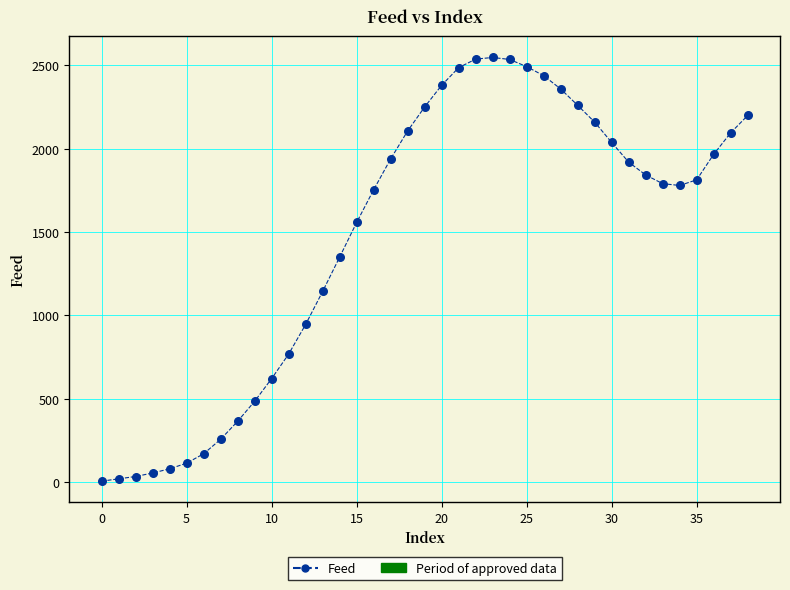

What is the maximum value shown in the chart?

2548